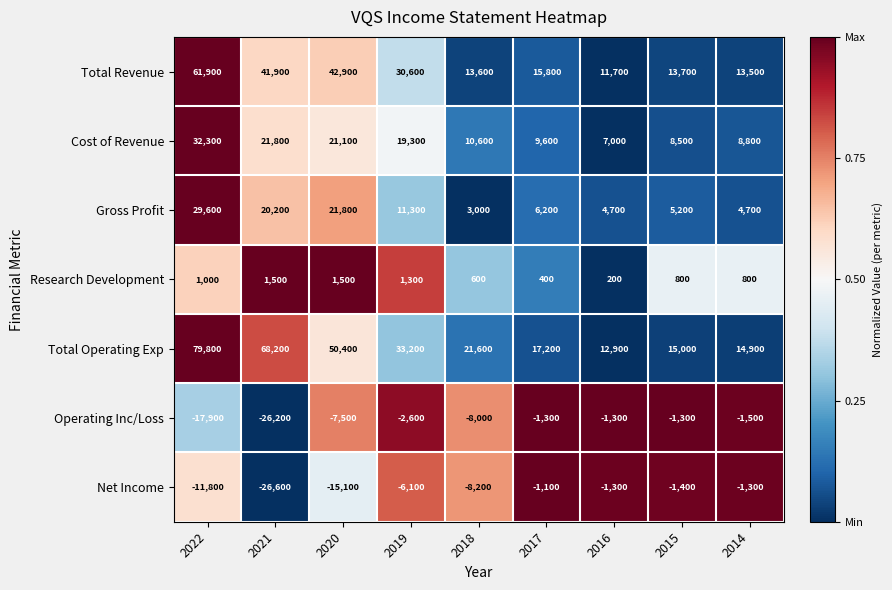

What is the highest value of the Gross Profit series?

29600